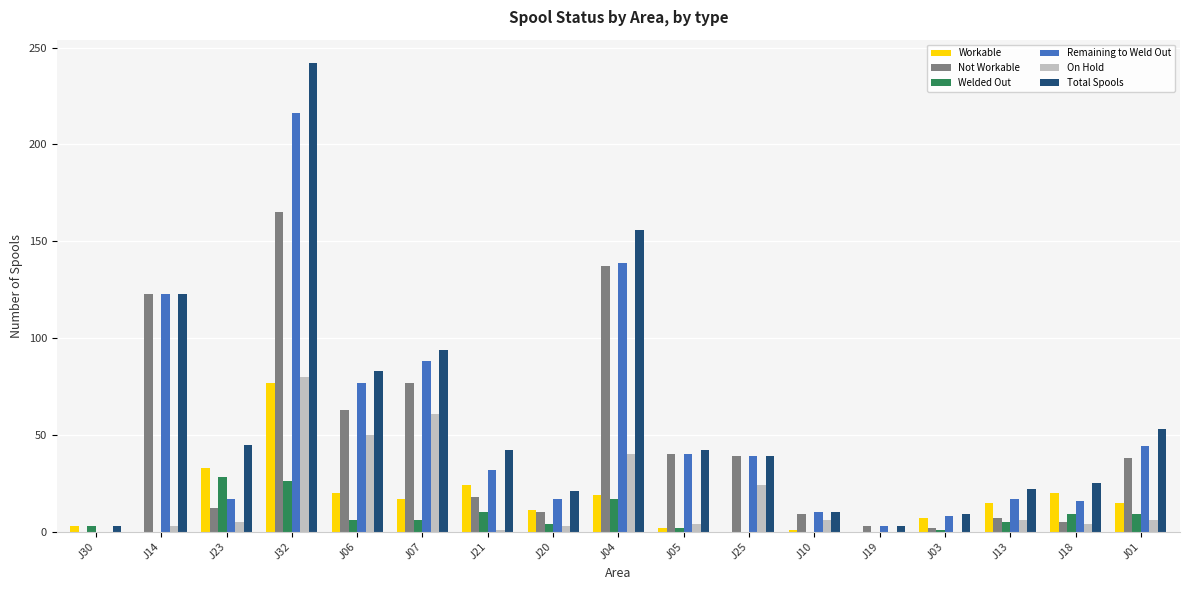

Where does the Welded Out series first go above 5?

J23